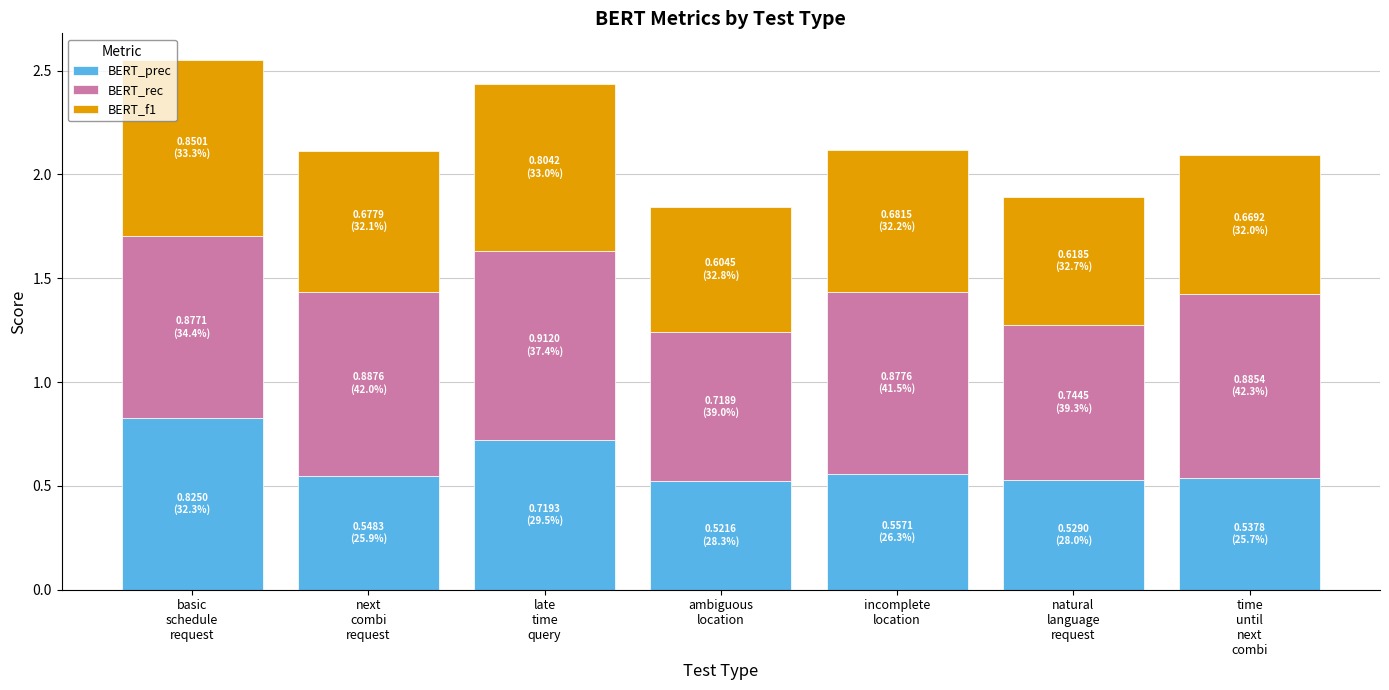

What is the value of the BERT_prec bar at the 1st from the left?

0.8